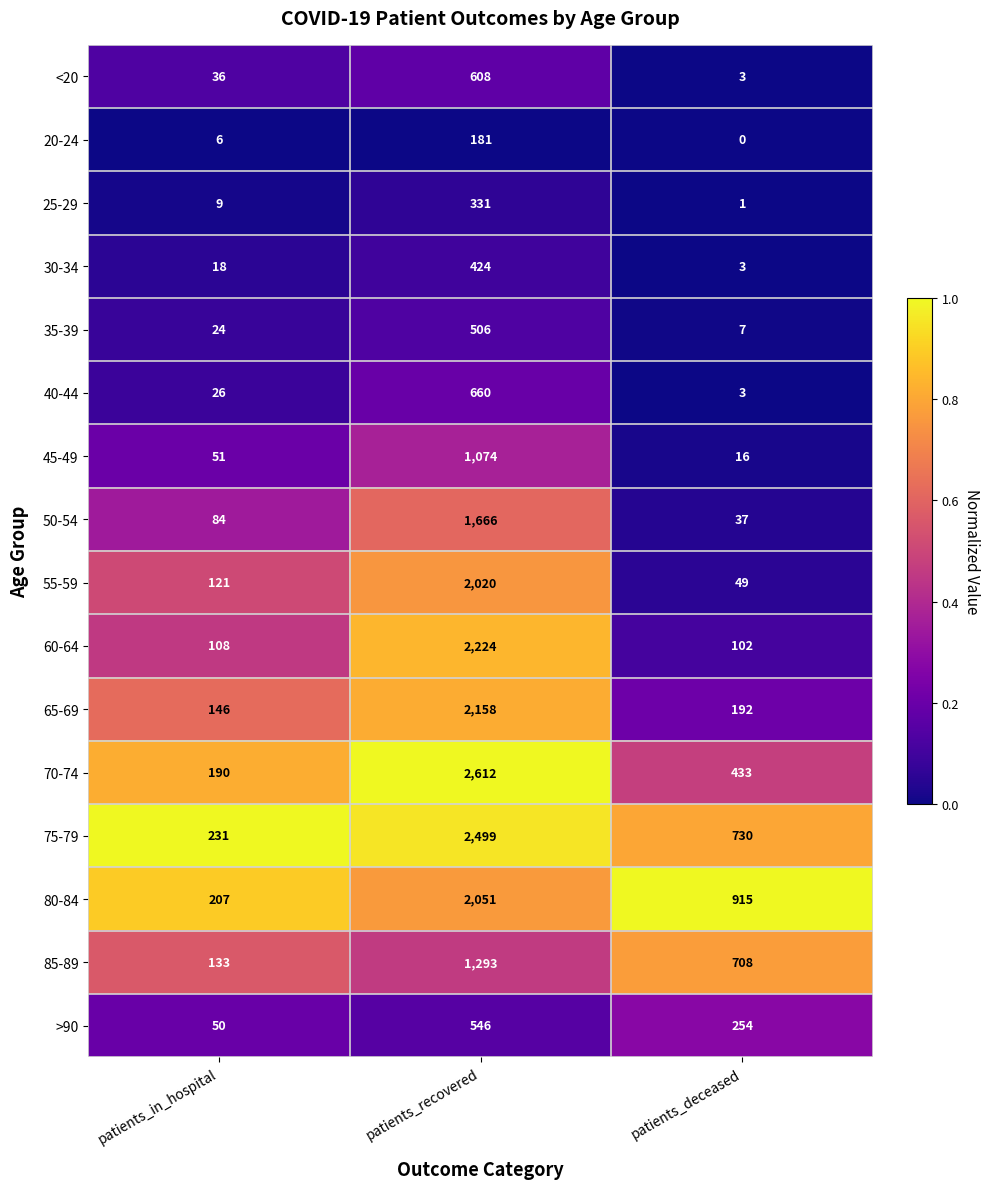

What is the approximate value of >90 at patients_in_hospital, to the nearest 5?

50